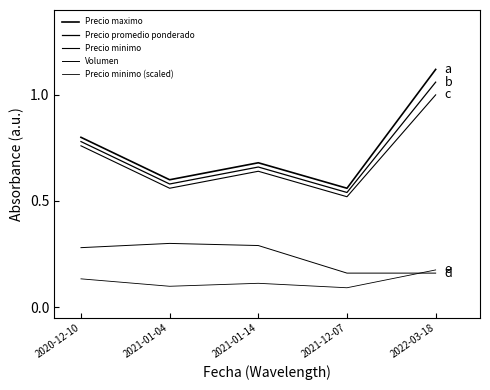

Count the number of data series in this chart.

5